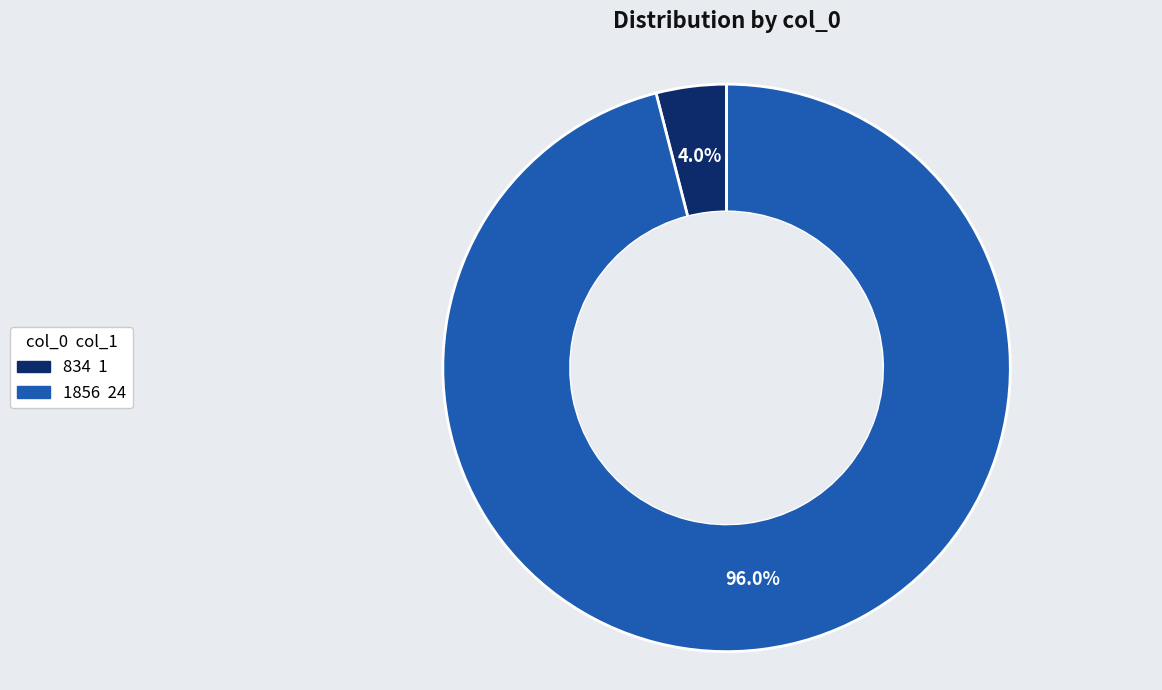

Which slice is the smallest?

834